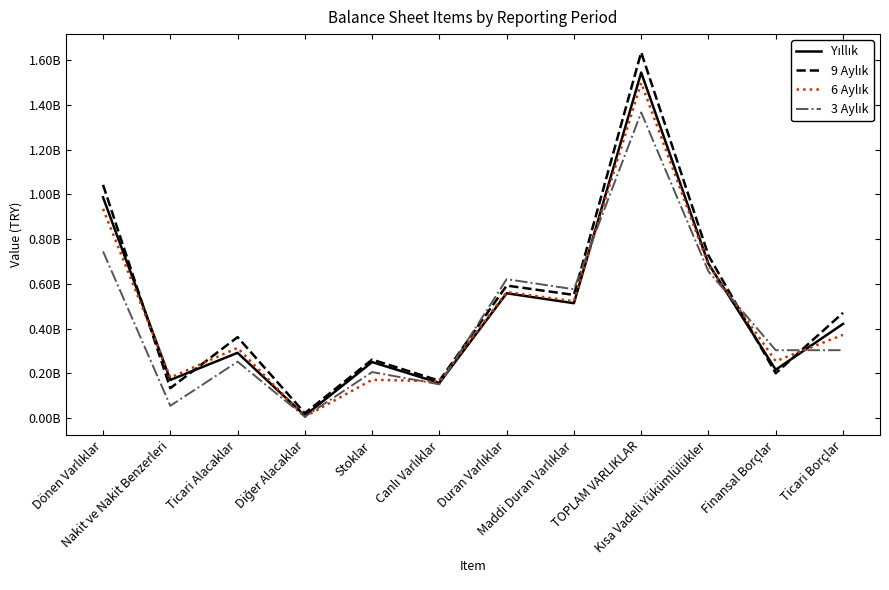

What is the label of the 12th point from the right?

Dönen Varlıklar